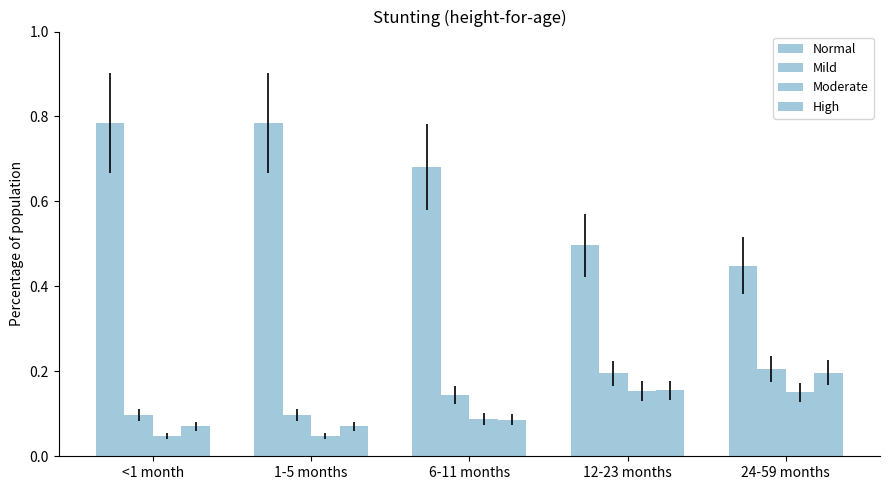

What is the difference between the Mild values at 1-5 months and 24-59 months?

0.1